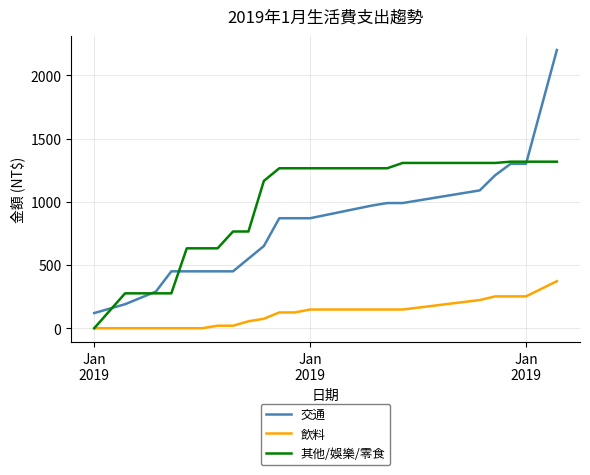

Which series has the largest total across all categories?

其他/娛樂/零食